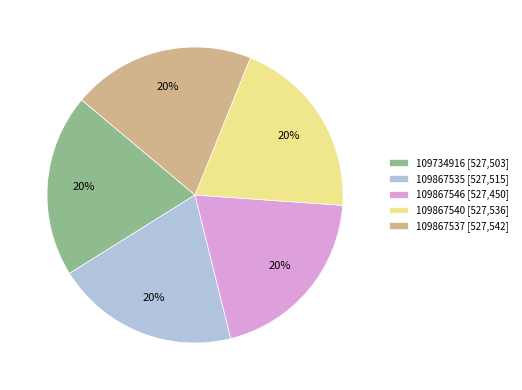

To the nearest percent, what is the average slice percentage?

20%